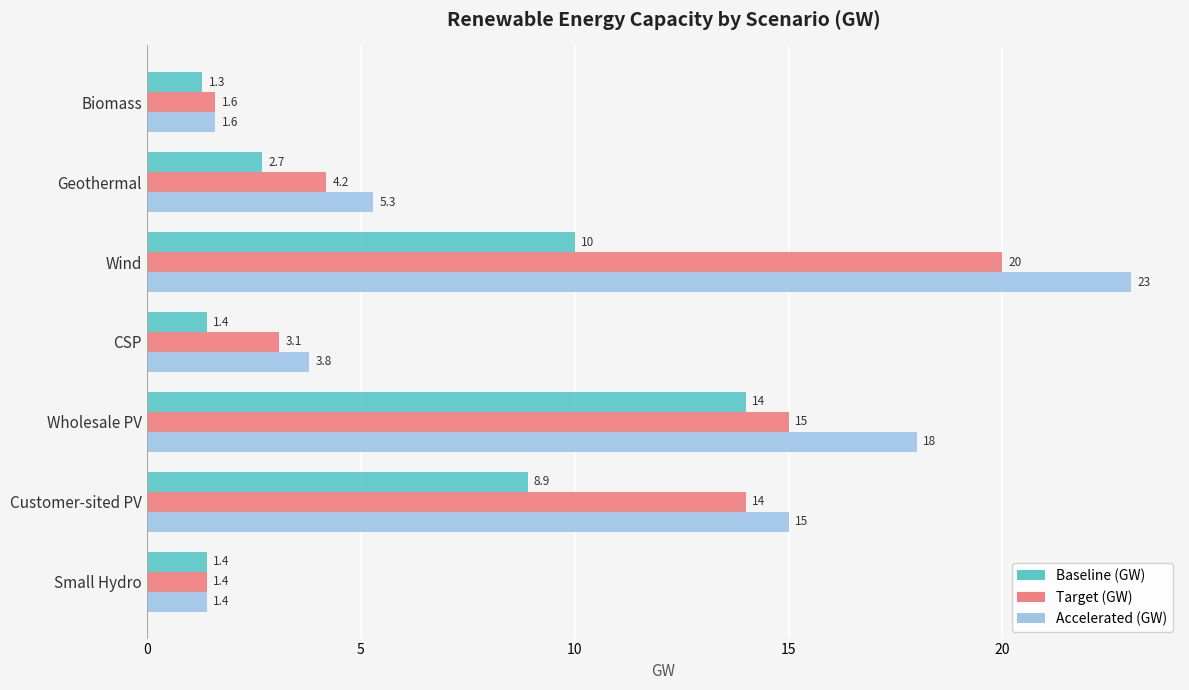

Rank the categories by Accelerated (GW) value from lowest to highest.

Small Hydro, Biomass, CSP, Geothermal, Customer-sited PV, Wholesale PV, Wind